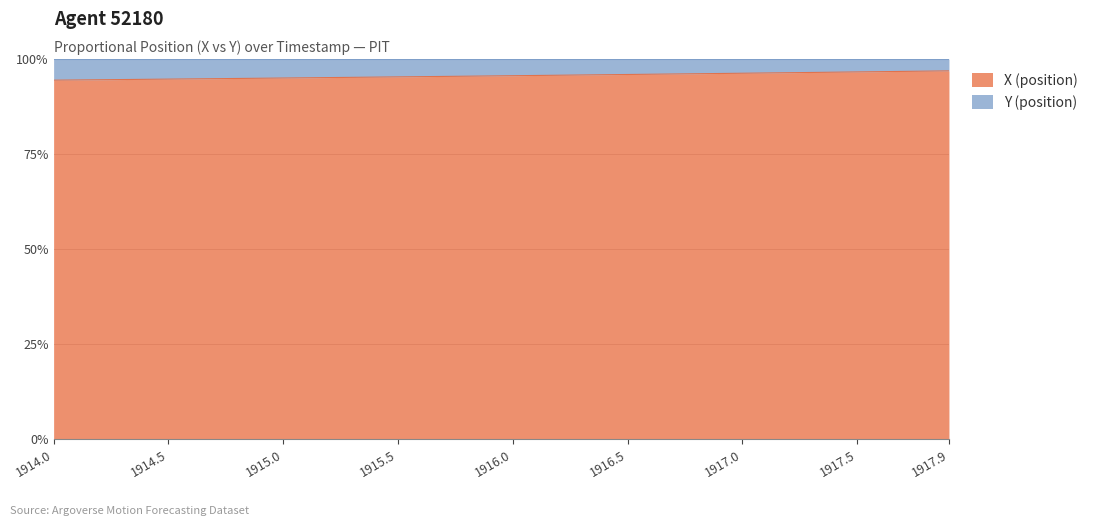

Rank the categories by value from highest to lowest.

1917.9, 1917.8, 1917.7, 1917.6, 1917.5, 1917.4, 1917.3, 1917.2, 1917.1, 1917.0, 1916.9, 1916.8, 1916.7, 1916.6, 1916.5, 1916.4, 1916.3, 1916.2, 1916.1, 1916.0, 1915.9, 1915.8, 1915.7, 1915.6, 1915.5, 1915.4, 1915.3, 1915.2, 1915.1, 1915.0, 1914.9, 1914.8, 1914.7, 1914.6, 1914.5, 1914.4, 1914.3, 1914.2, 1914.1, 1914.0